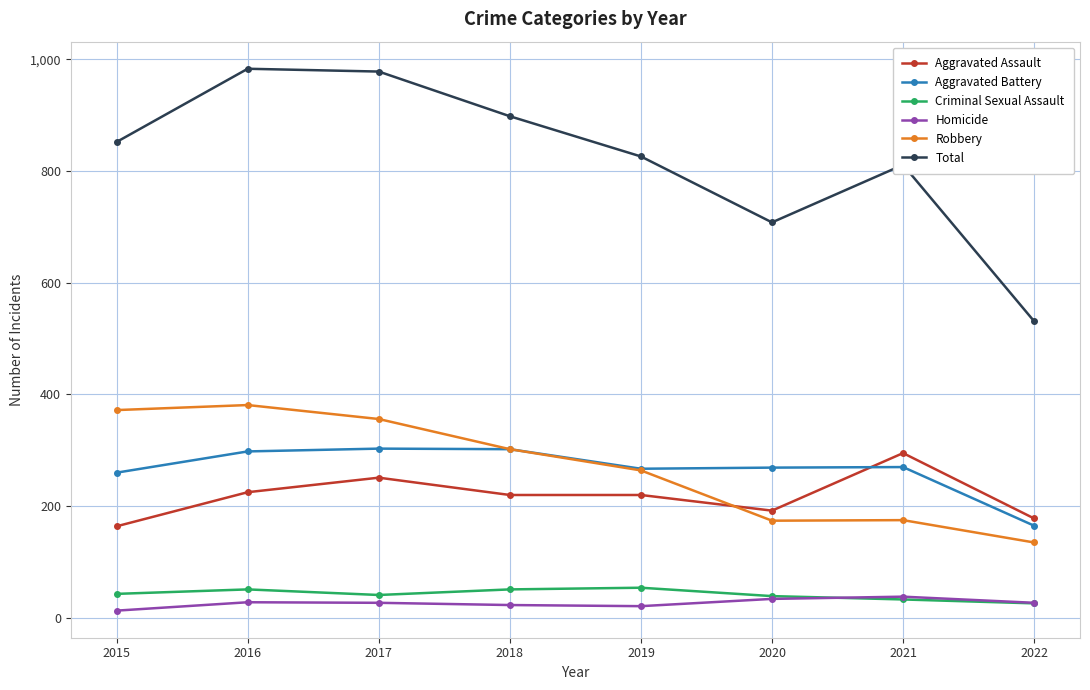

At which label does Aggravated Assault reach its peak?

2021